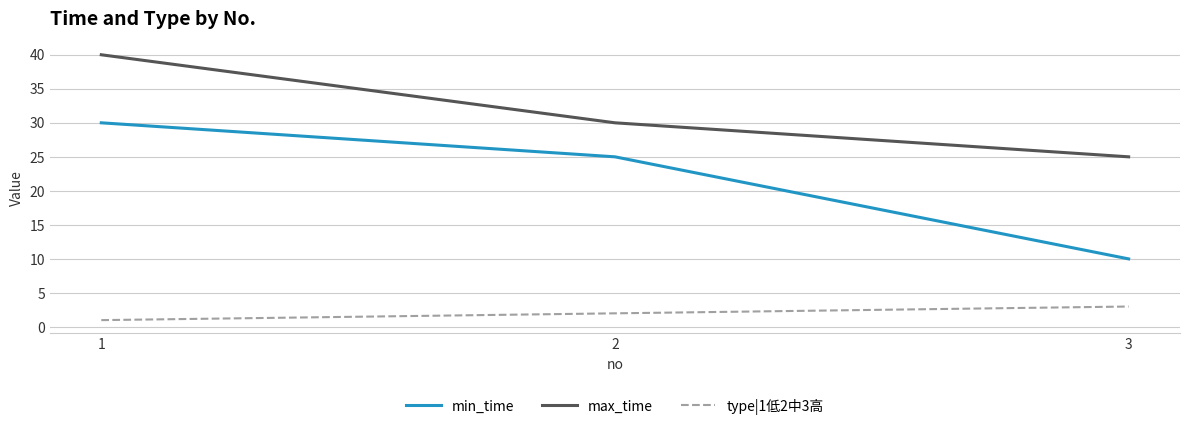

Does the chart have visible grid lines?

Yes